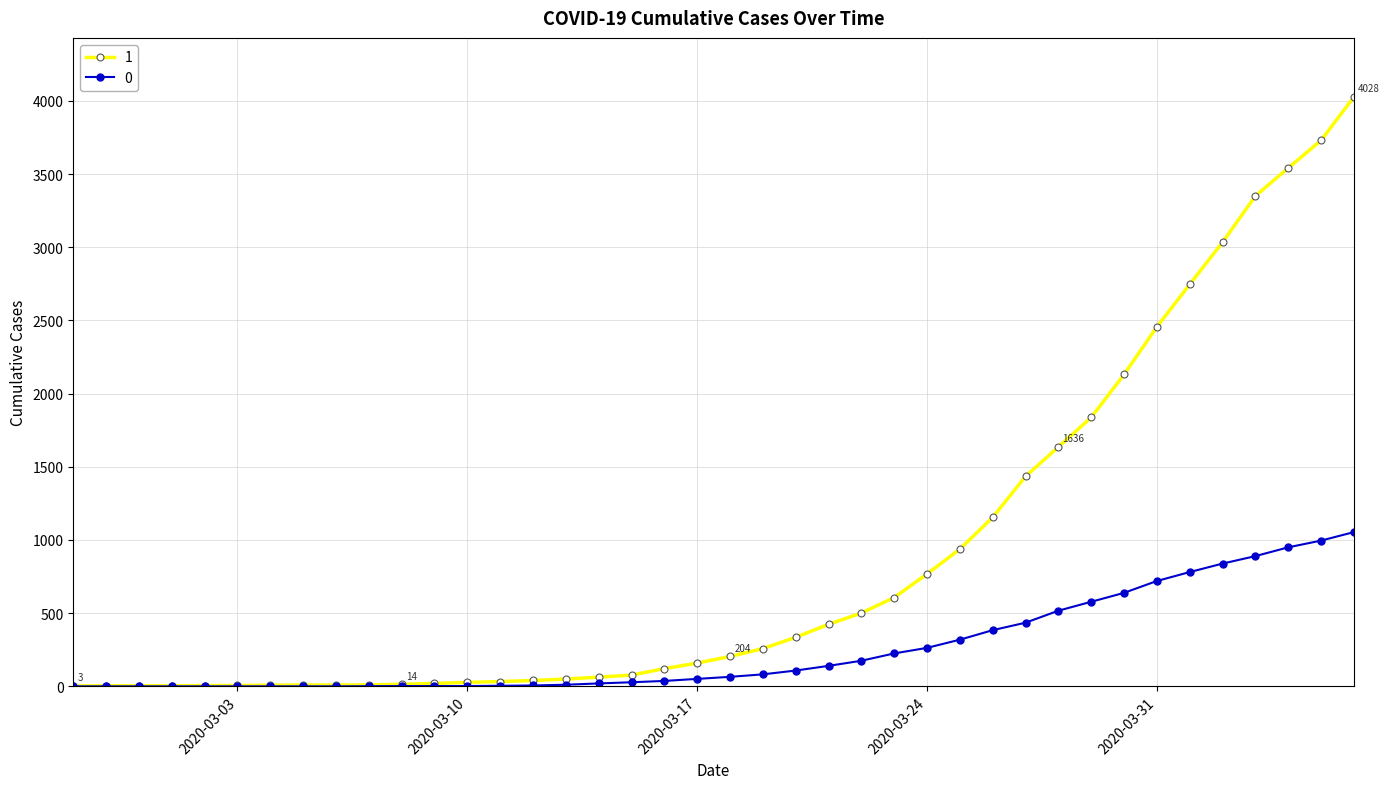

How many data points in 0 are less than 65?

20